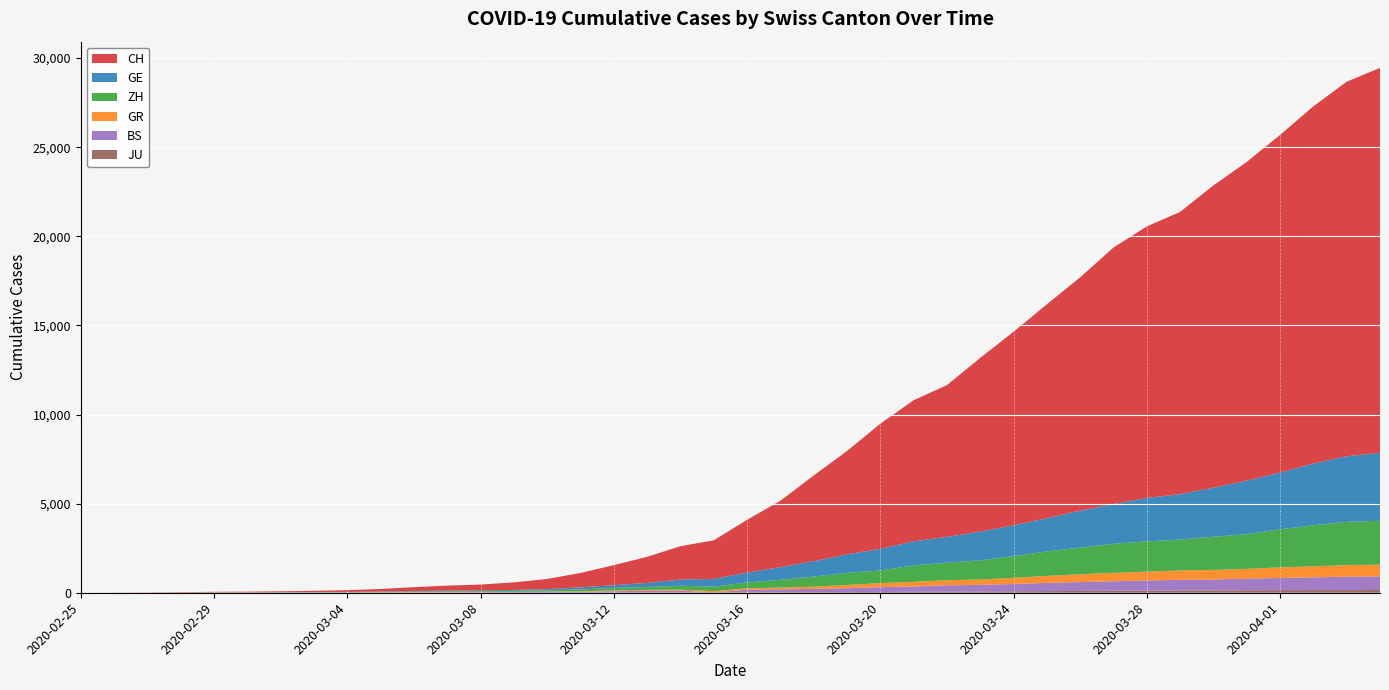

Reading left to right, transcribe all the data shown in this chart.

CH: 0	4	8	20	30	36	50	69	97	142	219	280	327	419	570	807	1125	1463	1870	2165	2959	3727	4807	5794	7022	7918	8512	9752	10858	12000	13091	14394	15235	15837	16957	17882	18946	20040	21017	21593
GE: 0	1	1	5	9	10	11	14	16	20	30	43	45	60	80	114	155	227	351	435	556	710	863	1041	1212	1350	1453	1611	1729	1870	2073	2231	2436	2547	2761	3003	3180	3469	3678	3816
GR: 0	2	2	6	6	6	9	9	12	14	16	17	18	18	22	31	43	53	56	71	84	101	128	182	226	258	284	300	343	393	433	474	495	519	535	547	592	622	649	657
ZH: 0	0	2	2	6	7	10	13	15	23	29	34	40	49	62	101	140	163	218	250	326	429	568	679	711	925	984	1073	1221	1368	1500	1627	1701	1733	1859	1947	2136	2300	2428	2461
BS: 0	0	1	1	1	1	1	3	3	8	15	21	24	28	33	49	73	92	100	0	143	164	181	220	270	297	356	374	410	462	501	530	569	605	617	653	687	714	754	767
JU: 0	0	1	1	1	1	1	2	2	4	4	5	5	7	7	7	12	17	18	19	25	29	32	36	44	54	61	69	82	92	100	114	119	127	128	140	145	149	149	154